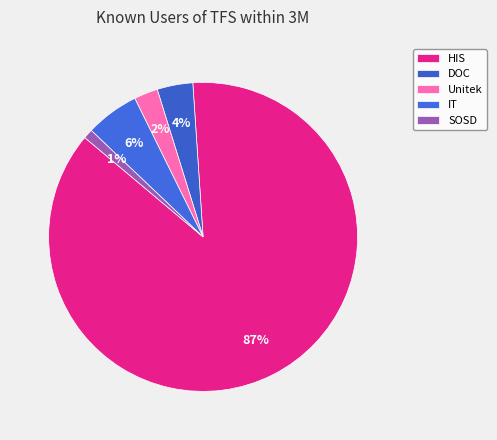

What percentage is the SOSD slice, to the nearest percent?

1%